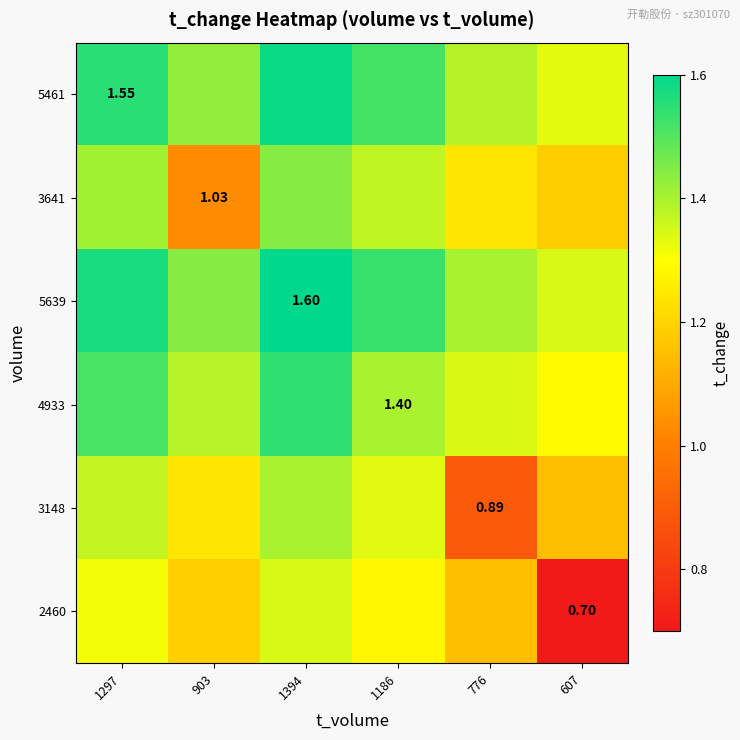

Which series has the largest total across all categories?

5639